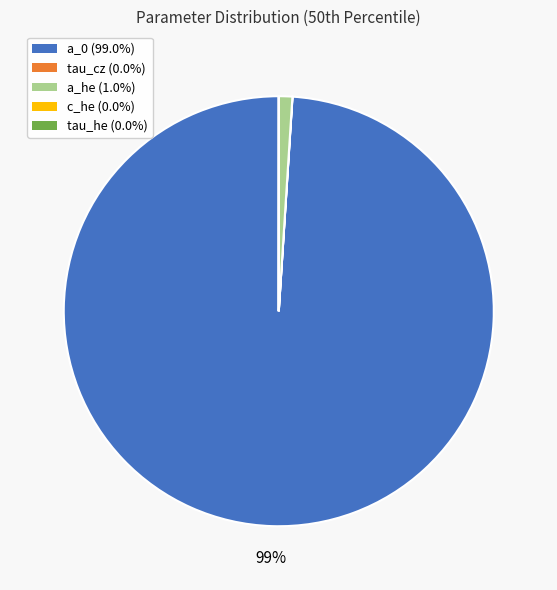

To the nearest percent, what is the combined percentage of a_he and a_0?

100%